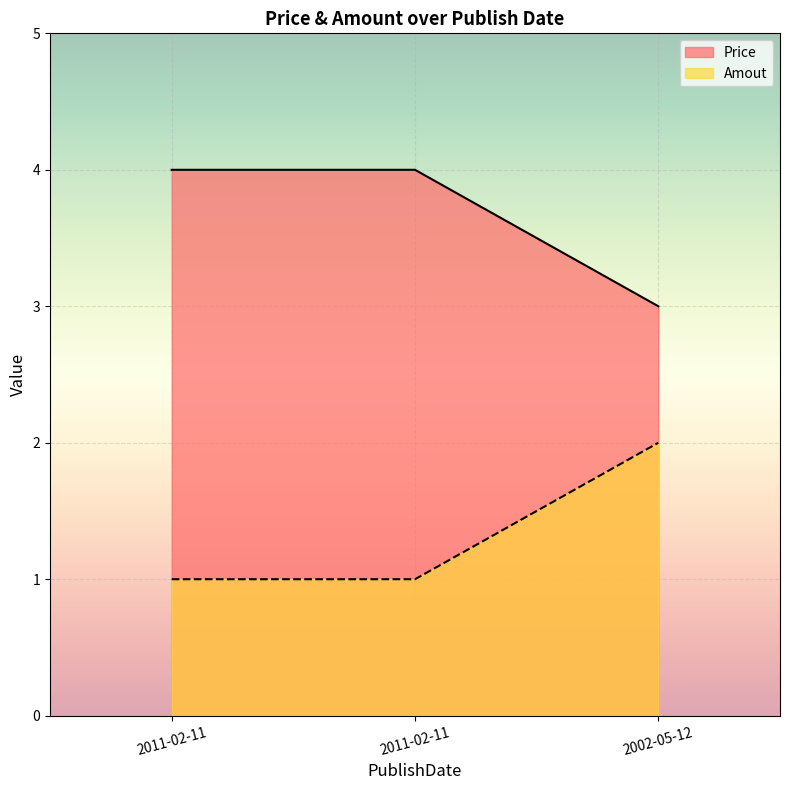

At which category is the sum across all series the highest?

2011-02-11